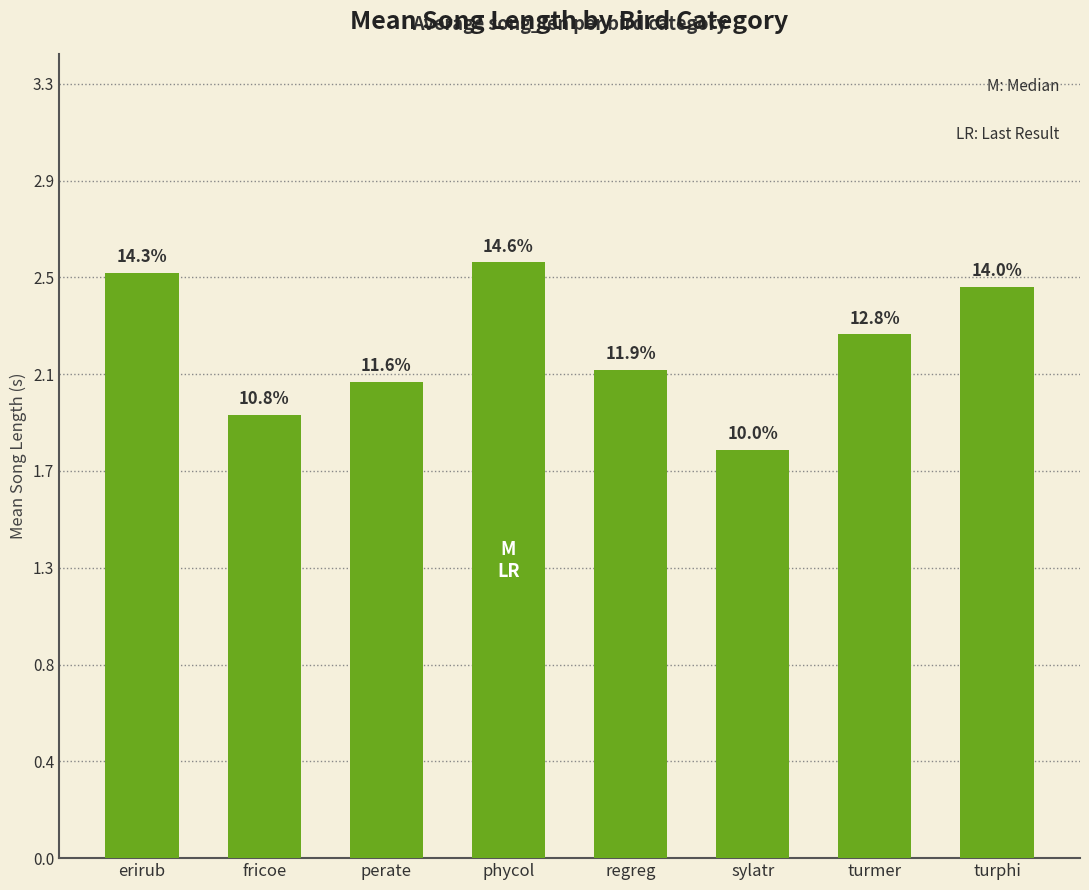

Rank the categories by value from lowest to highest.

sylatr, fricoe, perate, regreg, turmer, turphi, erirub, phycol